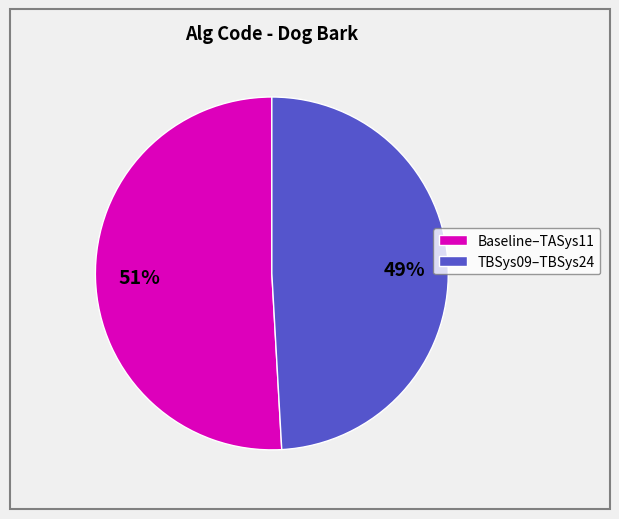

To the nearest percent, what is the difference between the largest and smallest slice percentages?

2%